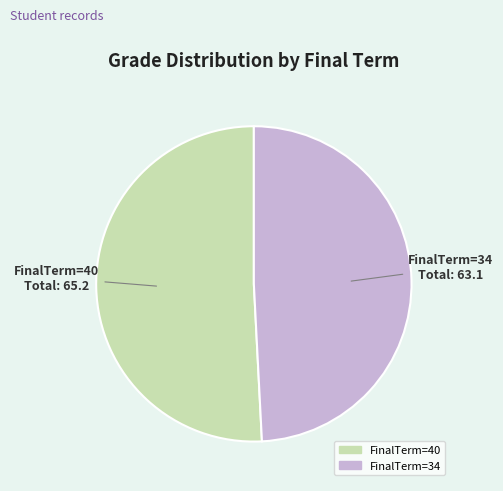

Which slice is the smallest?

FinalTerm=34